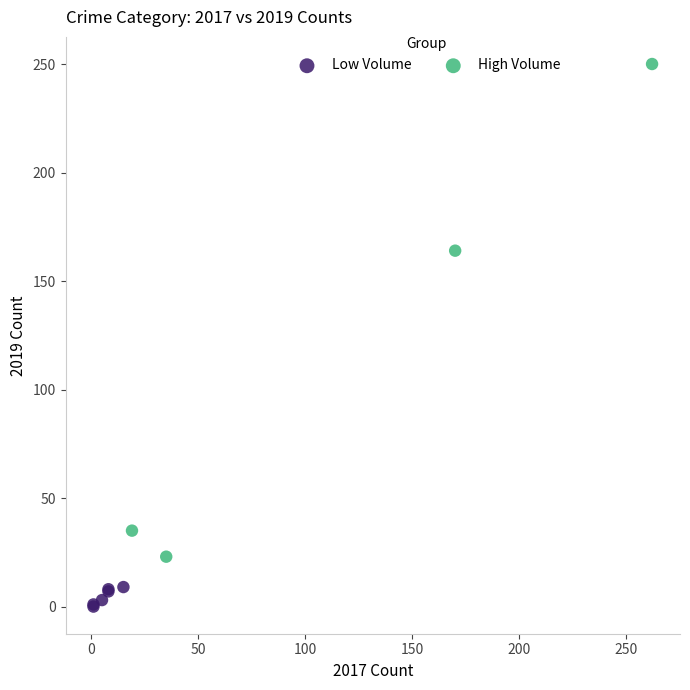

Which series reaches the minimum Y coordinate?

Low Volume